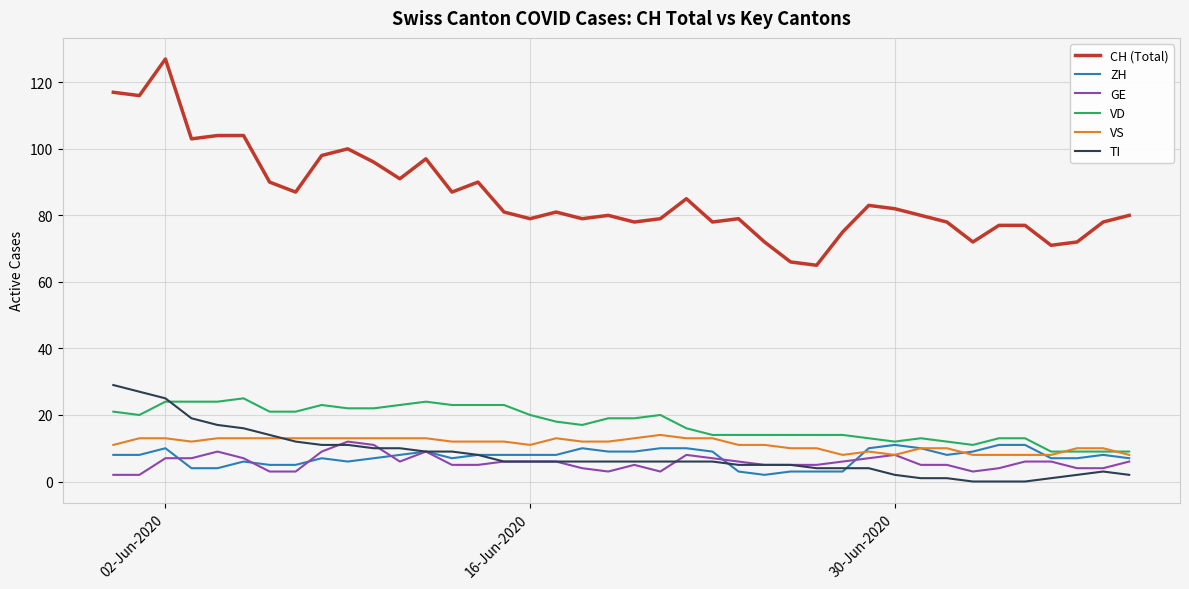

Which series has the widest spread of values?

CH (Total)